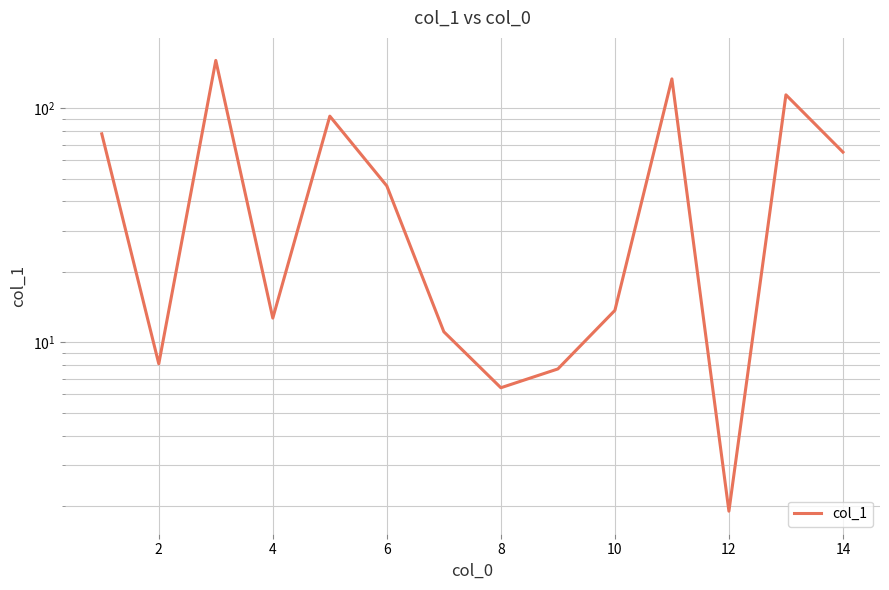

What is the minimum value shown in the chart?

1.9